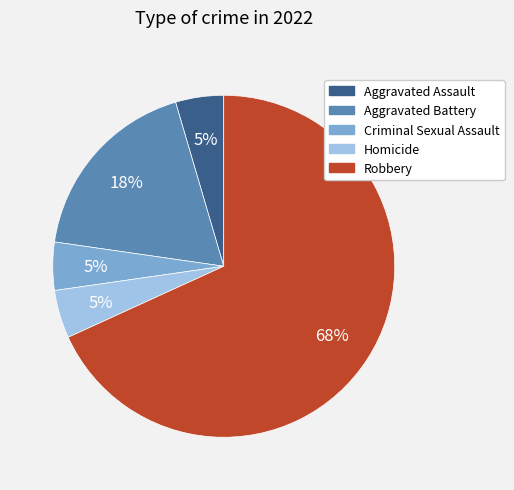

Which slice is the largest?

Robbery